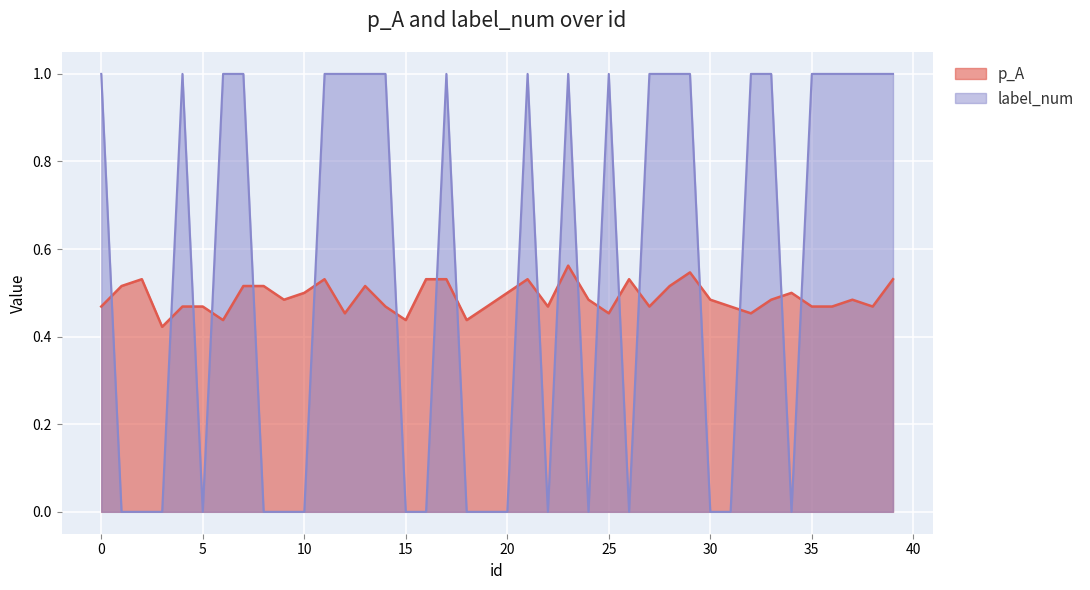

What value does the label_num series have at 36?

1.0